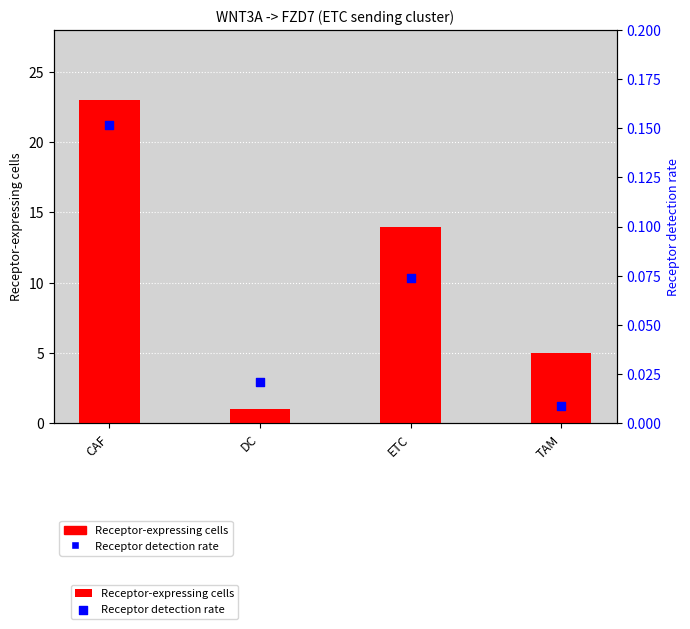

What are all the series names shown in the legend?

Receptor-expressing cells, Receptor detection rate